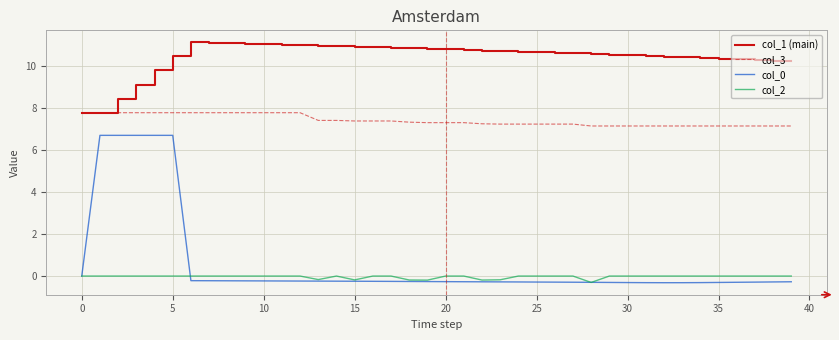

Which series has the largest range (max minus min)?

col_0